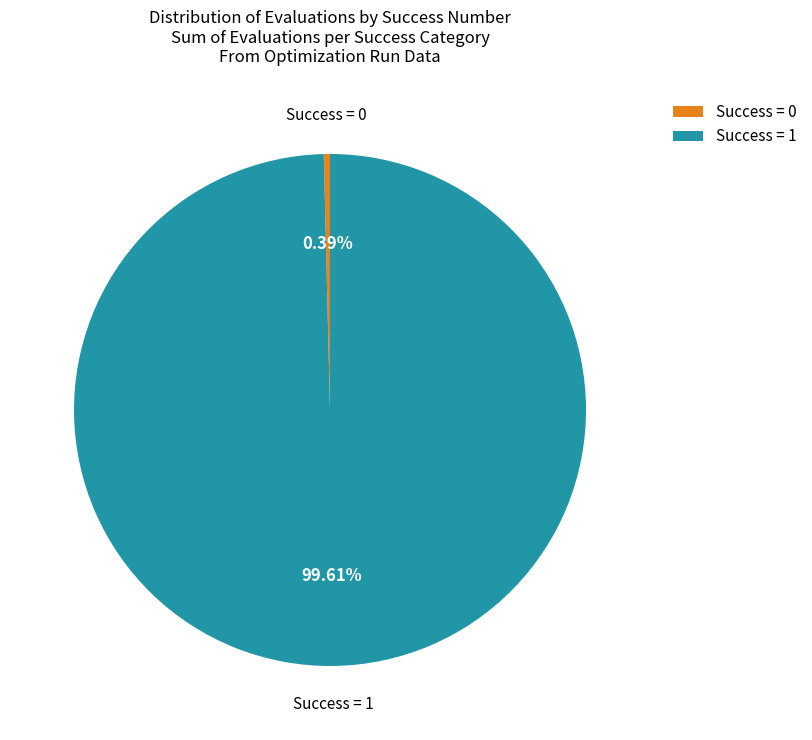

Is the sum of Success = 1 and Success = 0 greater than half?

Yes